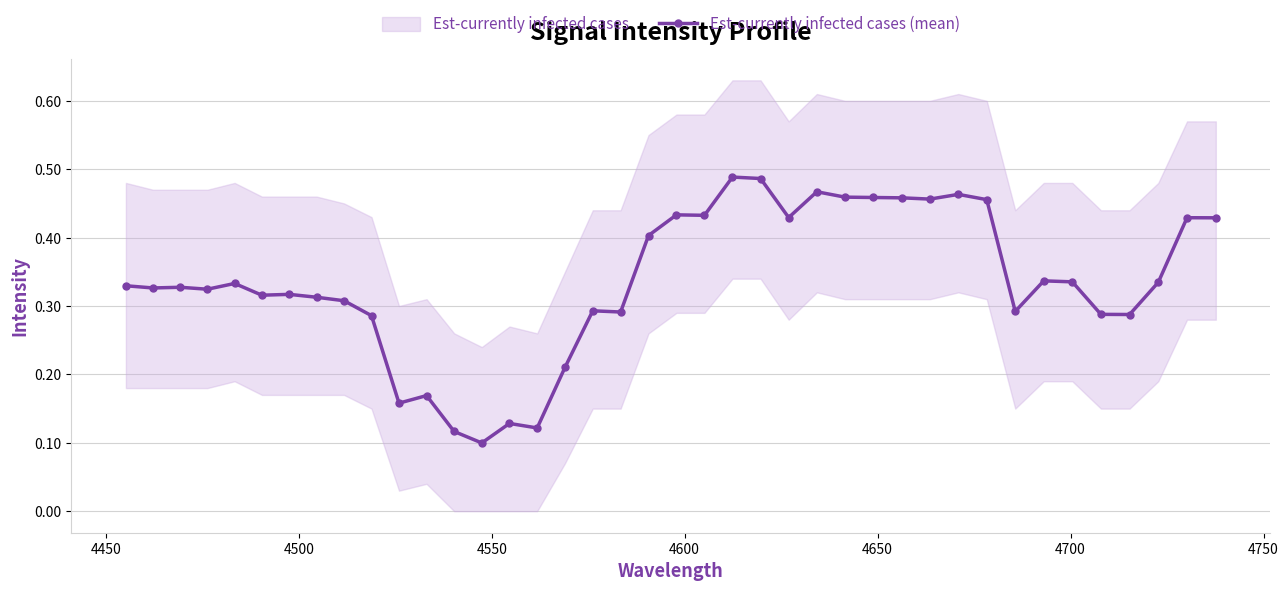

Reading left to right, list all the values displayed in this chart.

0.3	0.3	0.3	0.3	0.3	0.3	0.3	0.3	0.3	0.3	0.2	0.2	0.1	0.1	0.1	0.1	0.2	0.3	0.3	0.4	0.4	0.4	0.5	0.5	0.4	0.5	0.5	0.5	0.5	0.5	0.5	0.5	0.3	0.3	0.3	0.3	0.3	0.3	0.4	0.4